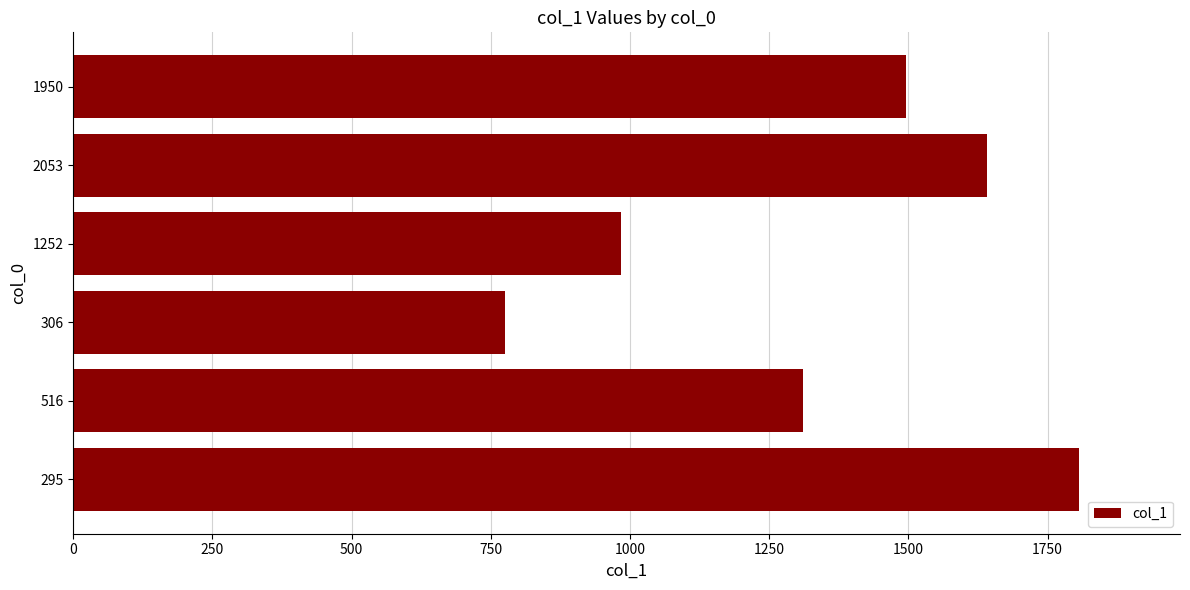

Which has a higher value, 1950 or 1252?

1950